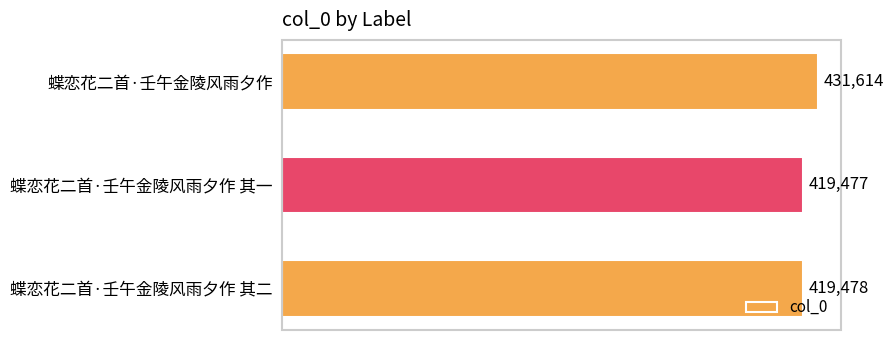

True or false: the data shows 194580 at 蝶恋花二首·壬午金陵风雨夕作.

False